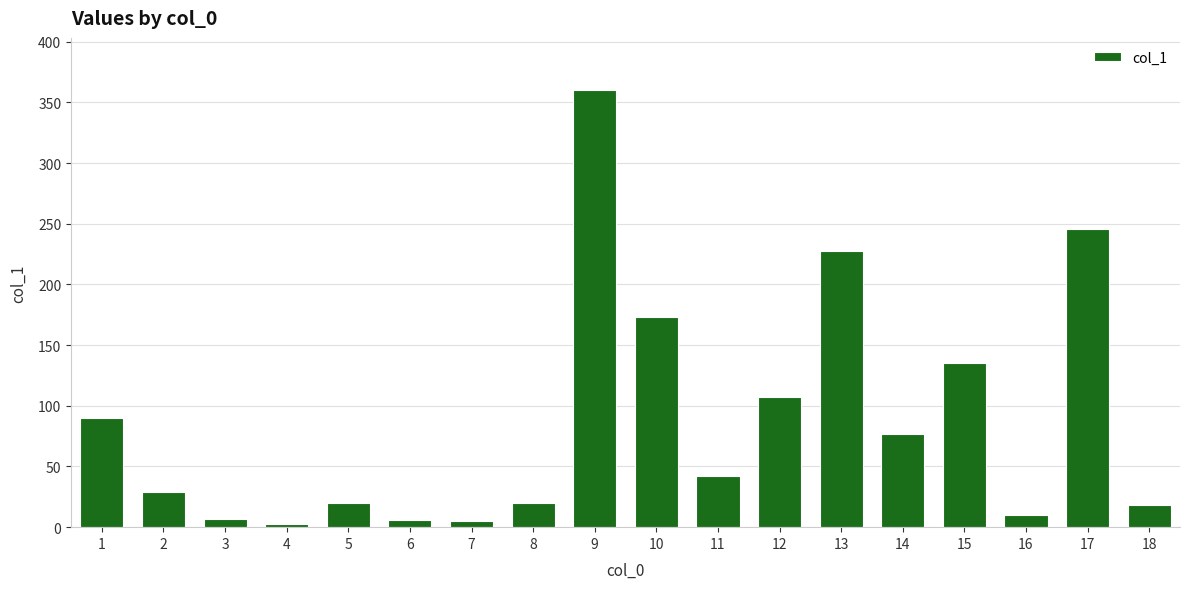

What is the approximate value at 16?

10.2